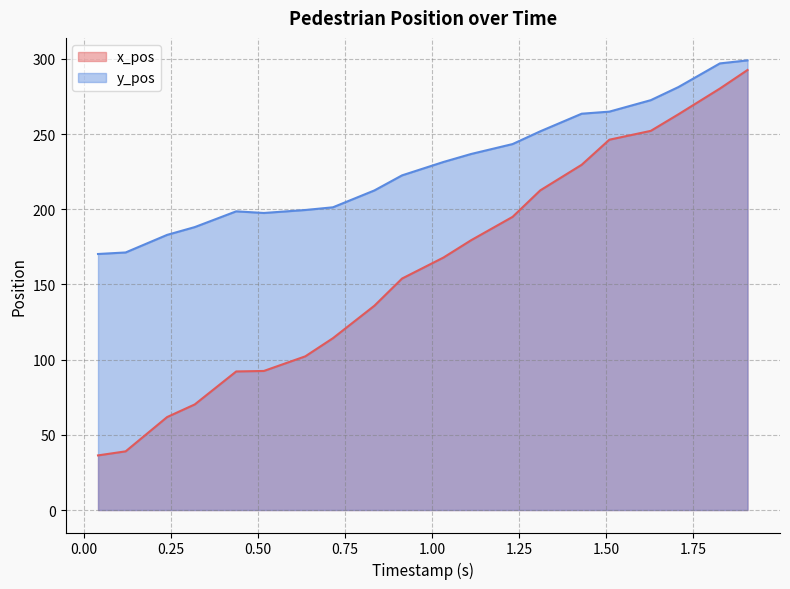

How many data points in y_pos are less than 231?

10